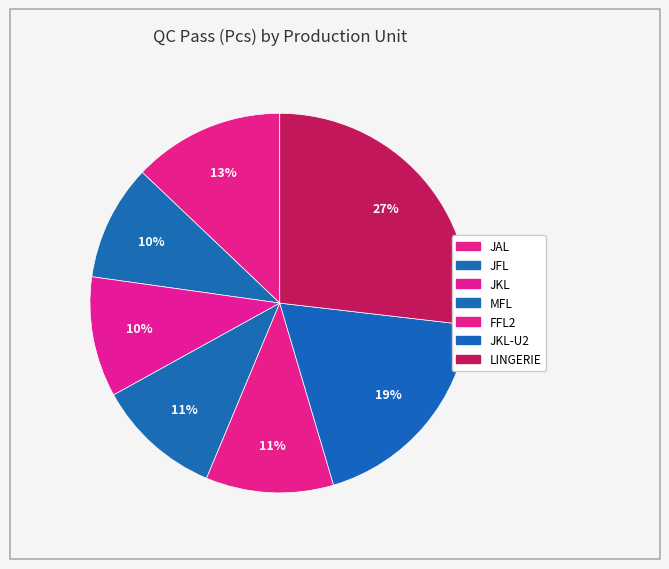

Approximately how many times larger is the value at JAL compared to LINGERIE?

0.5